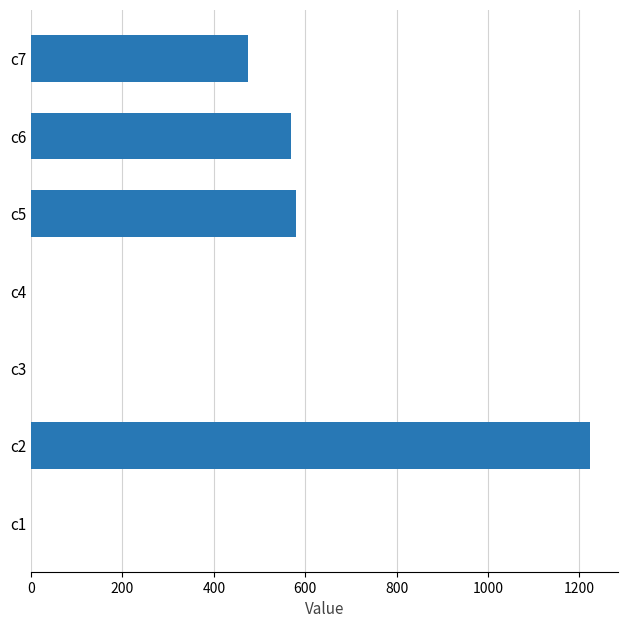

Count the number of data series in this chart.

1